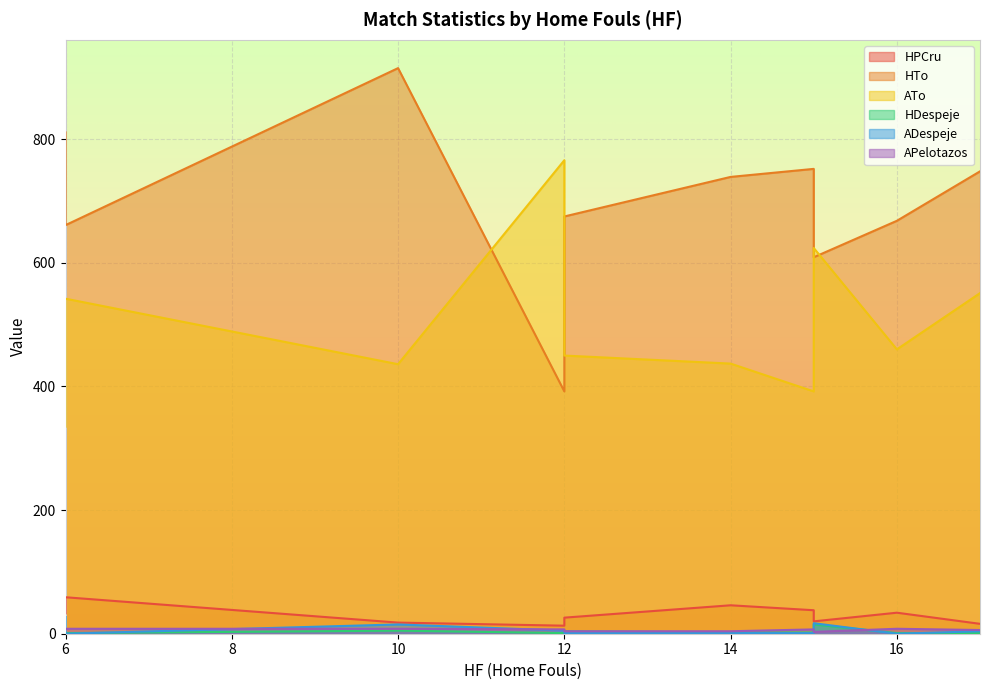

True or false: HPCru has a value of 33 at 6.

True